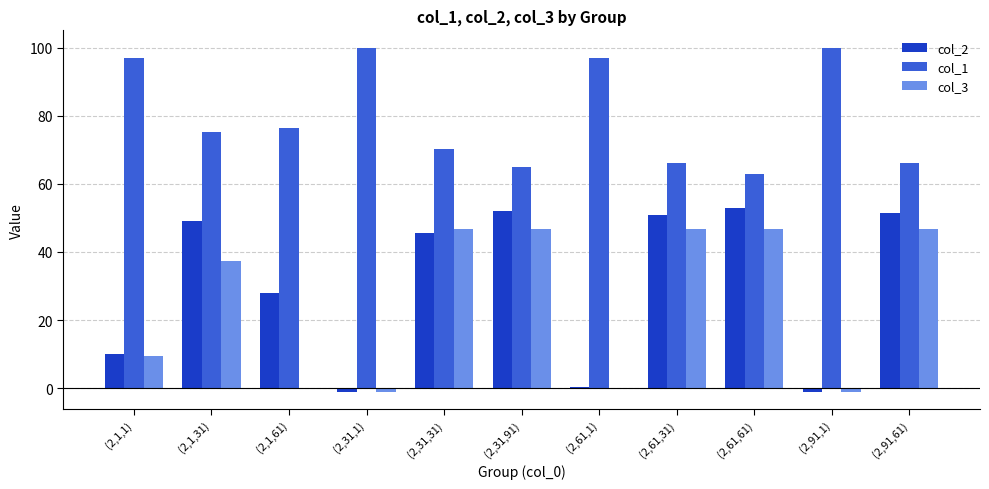

True or false: col_1 has a value of 65.8 at (2,31,1).

False